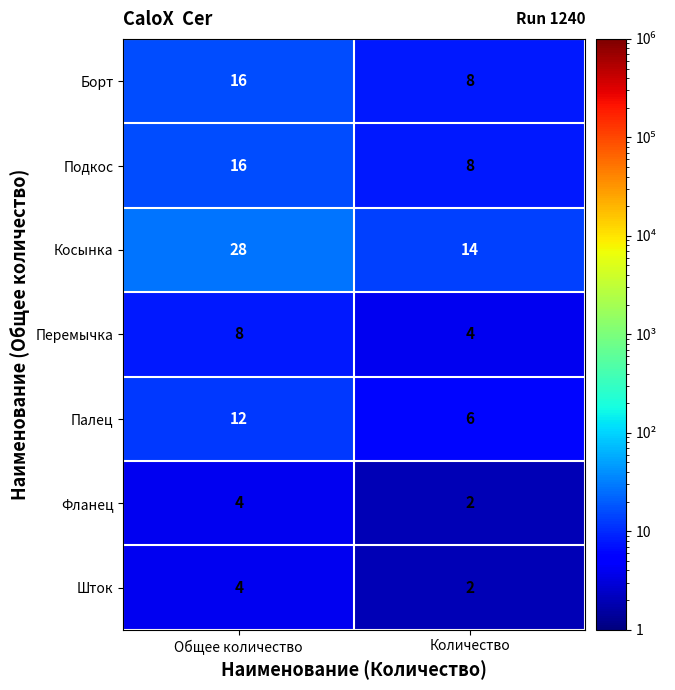

Which series has the largest range (max minus min)?

Косынка